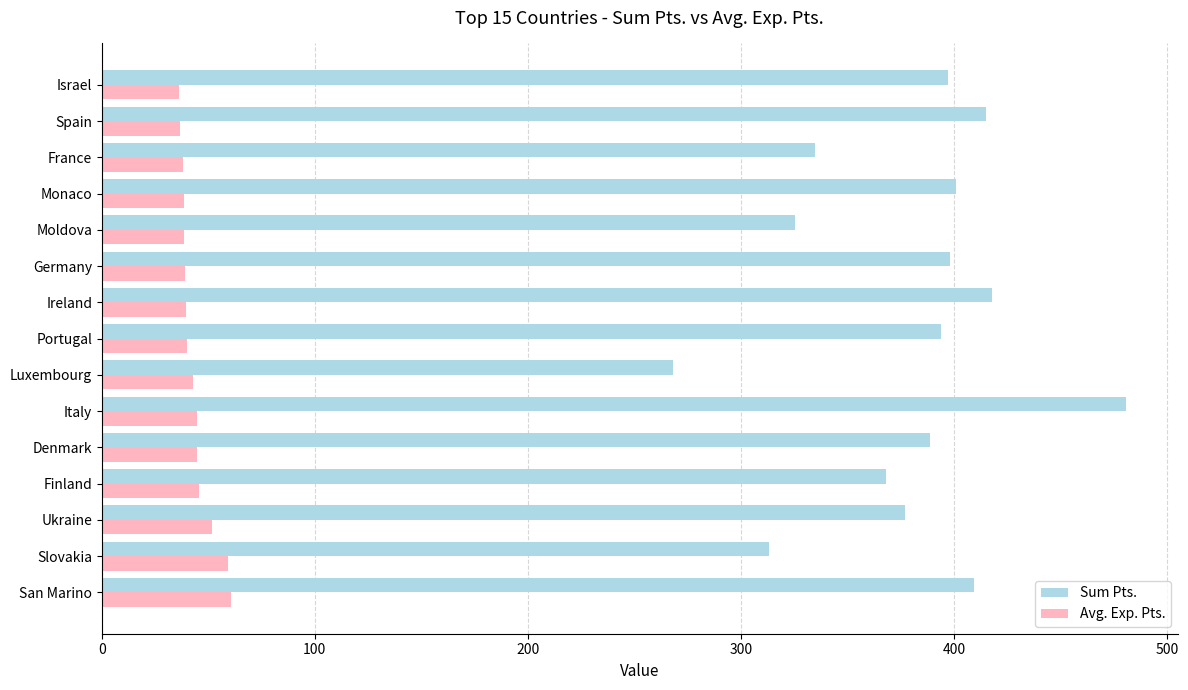

The value of Avg. Exp. Pts. at Ukraine is 51.9. True or false?

True